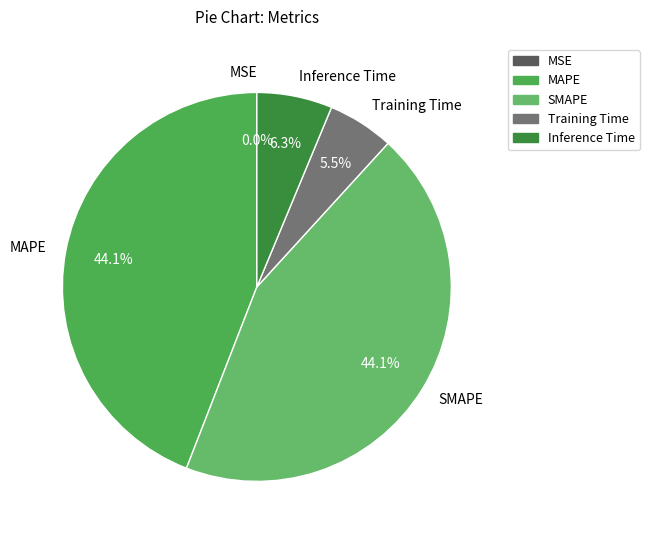

What percentage is the Inference Time slice, to the nearest percent?

6%